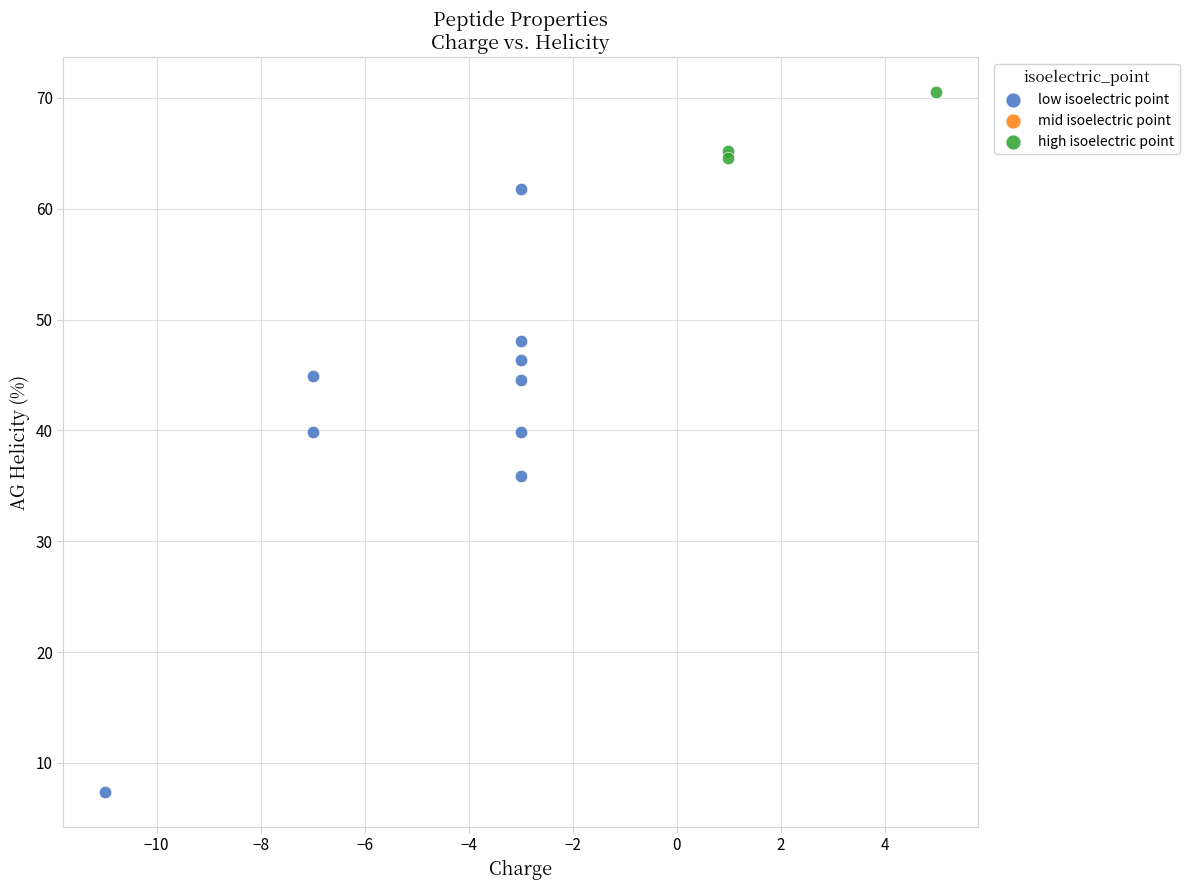

Which series contains the highest Y value?

high isoelectric point